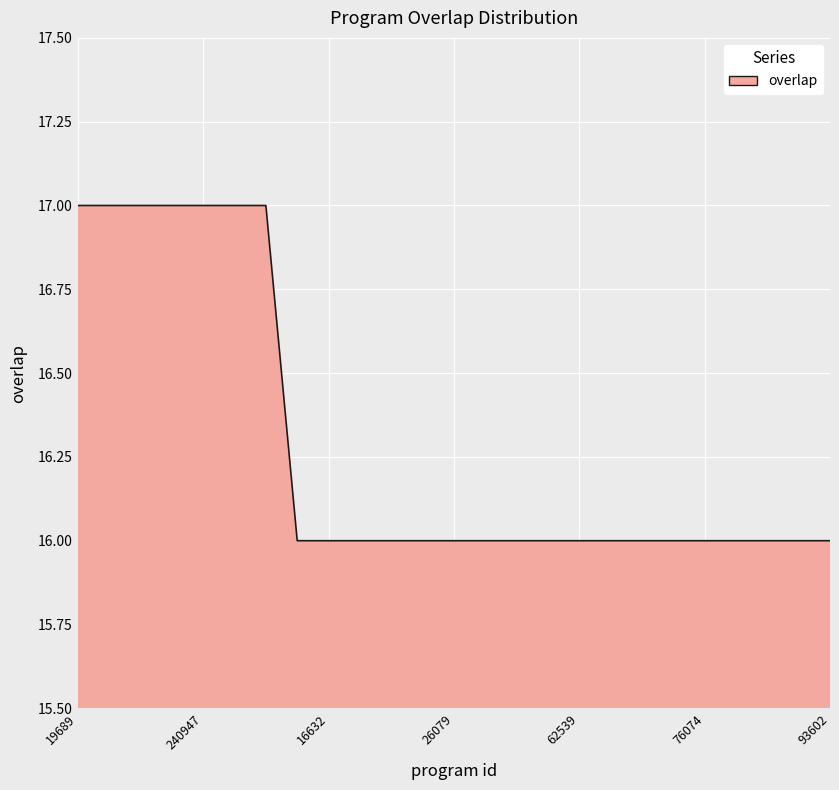

Reading left to right, extract all data points from this chart.

17	17	17	17	17	17	17	16	16	16	16	16	16	16	16	16	16	16	16	16	16	16	16	16	16